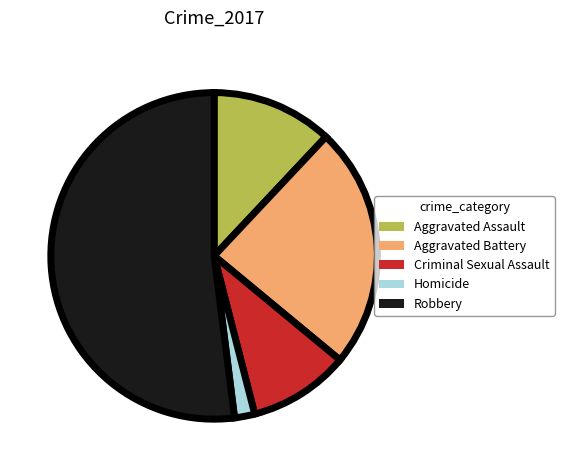

Which has a higher value, Homicide or Aggravated Assault?

Aggravated Assault